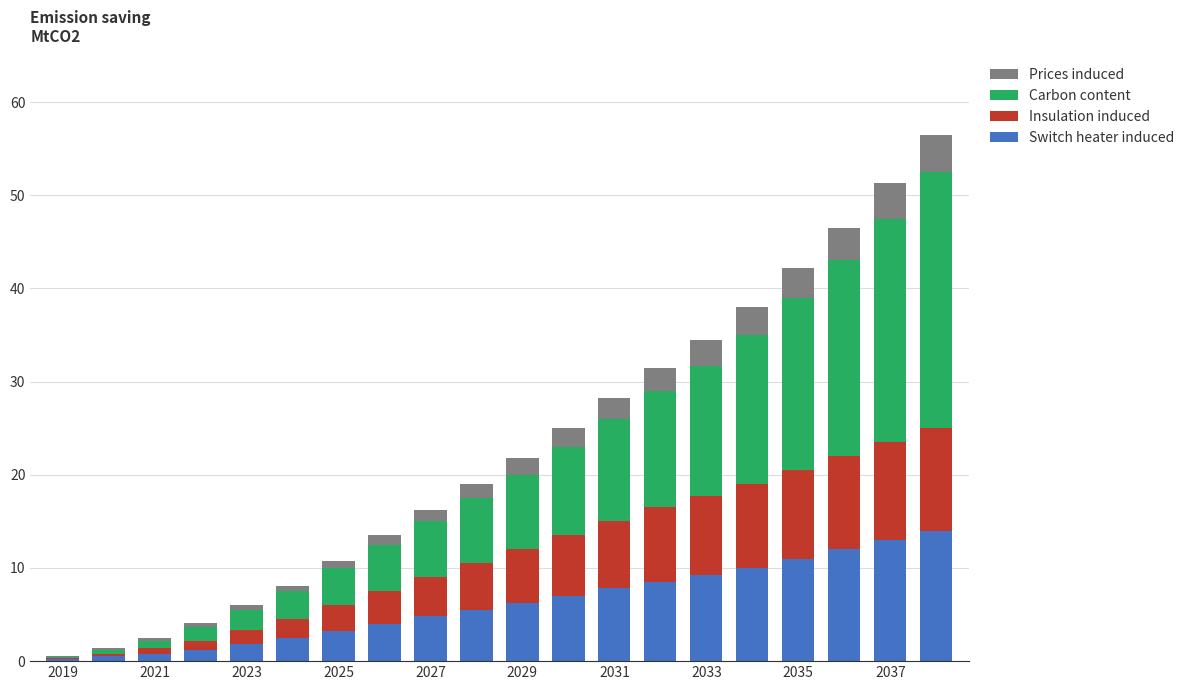

What is the value of the Prices induced bar at the 17th from the left?

3.2